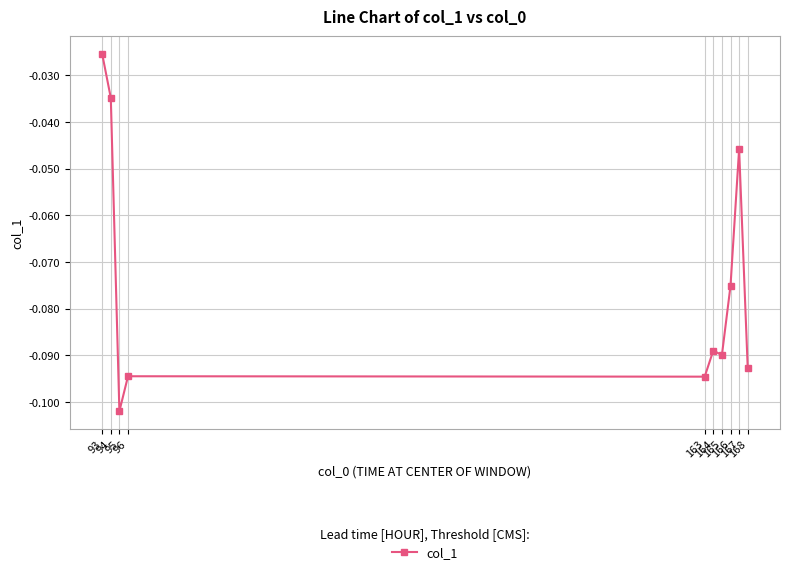

True or false: there are more than 0 points higher than both neighbors.

True